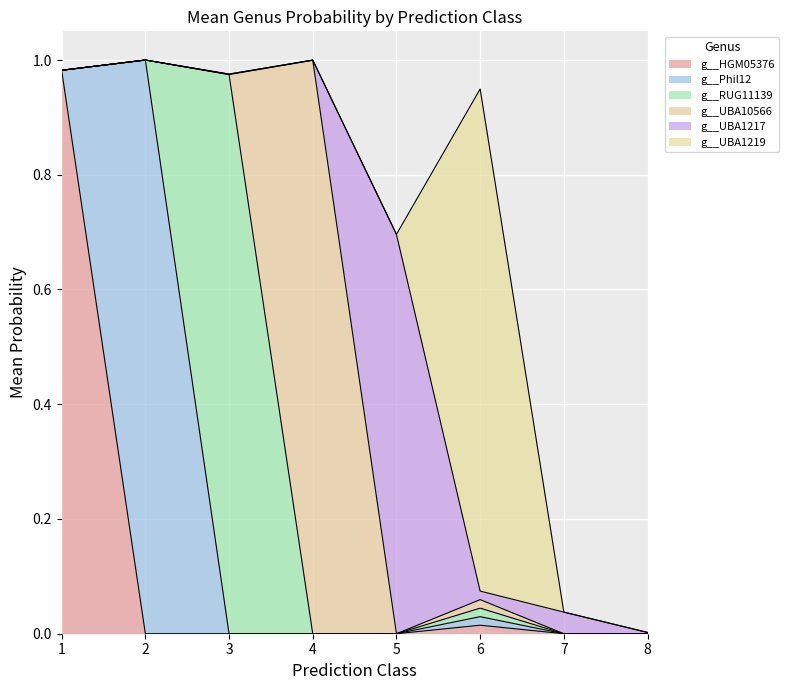

True or false: g__UBA1219 and g__UBA10566 intersect in this chart.

False